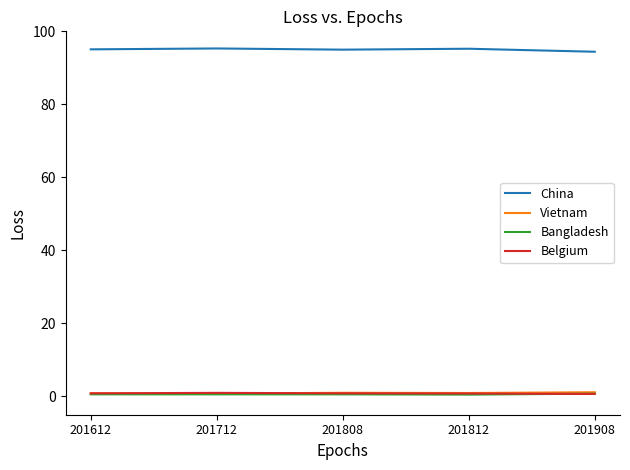

Which series has the largest total across all categories?

China